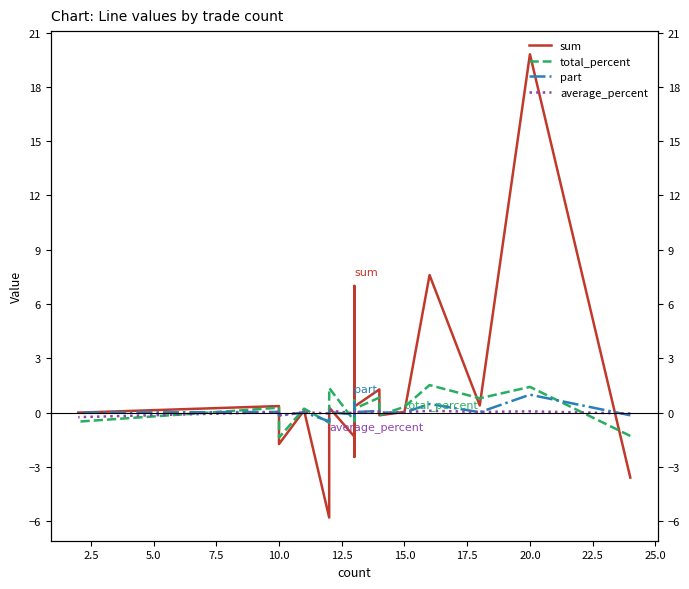

What is the average value of the sum series?

1.2